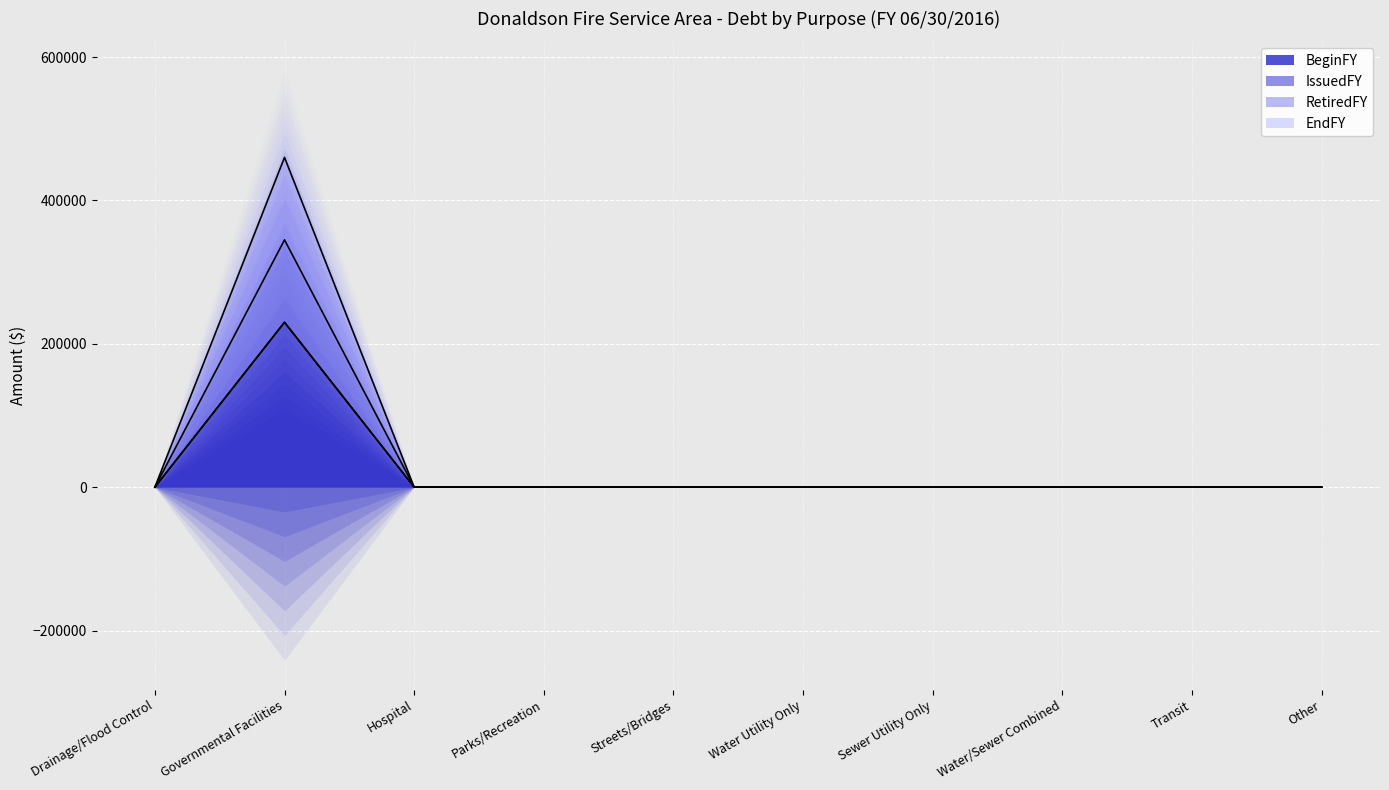

What are all the series names shown in the legend?

BeginFY, RetiredFY, EndFY